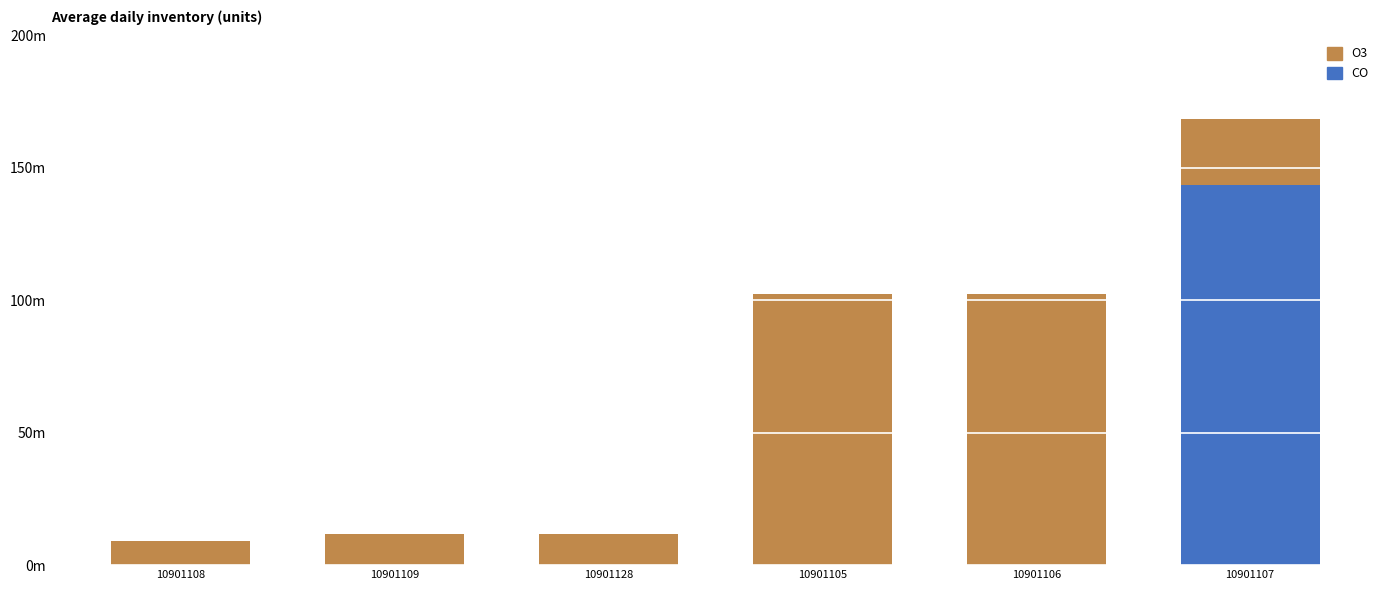

What are all the series names shown in the legend?

O3, CO